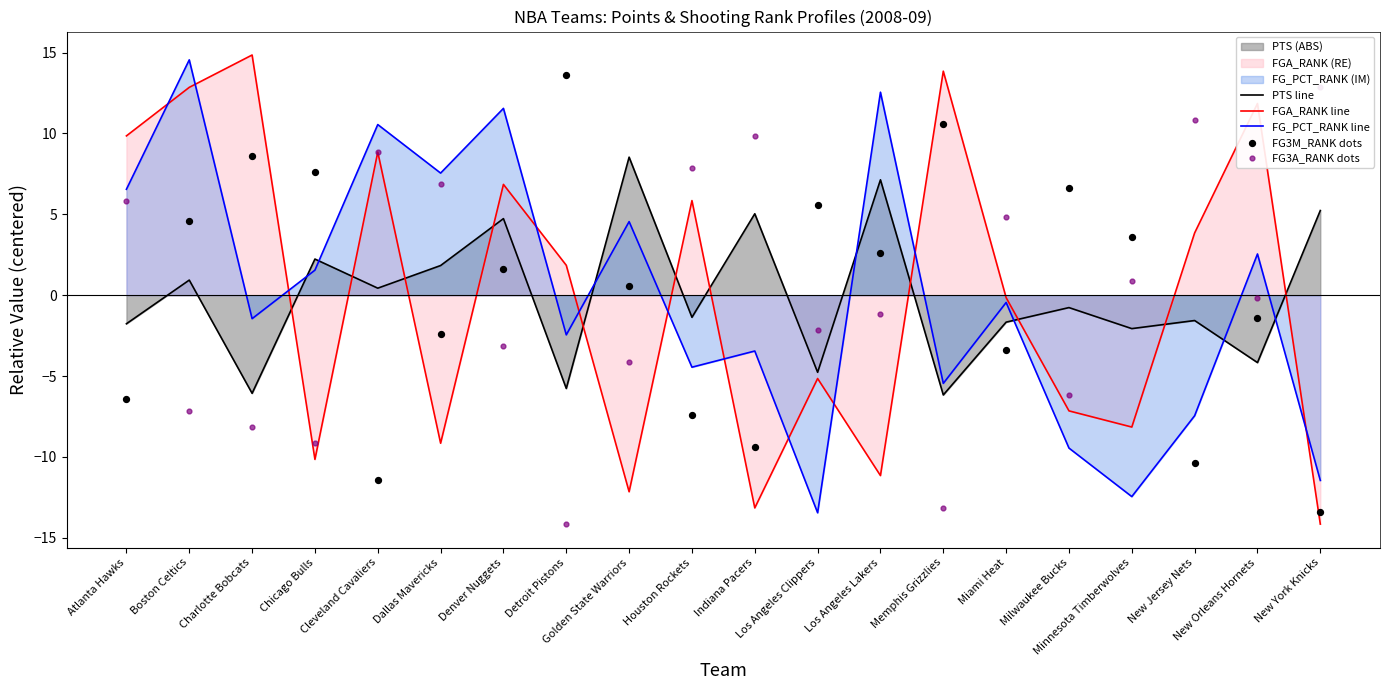

Which series reaches the minimum Y coordinate?

FGA_RANK line